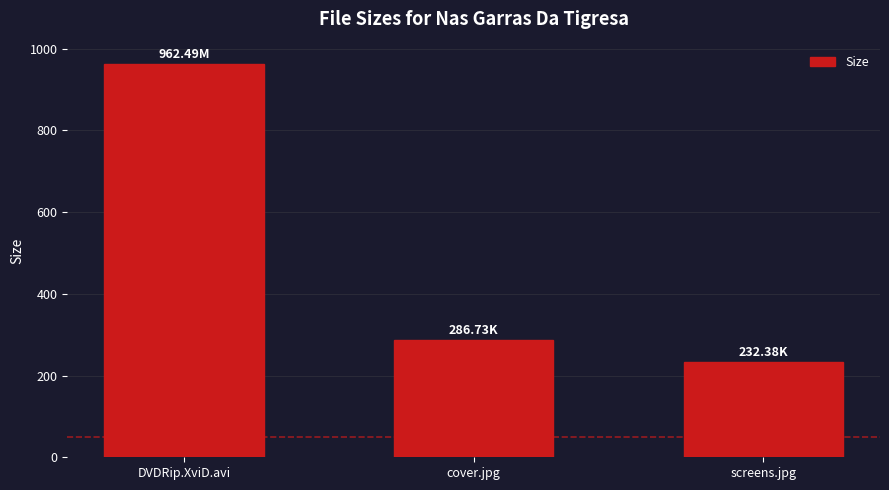

Which label corresponds to the largest value in the chart?

DVDRip.XviD.avi